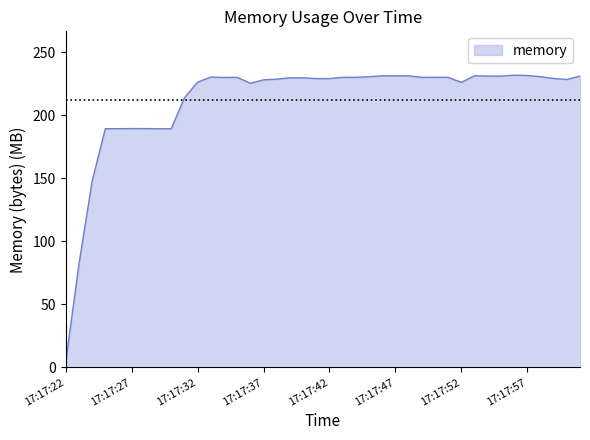

What is the difference between the maximum and minimum values?

227.5